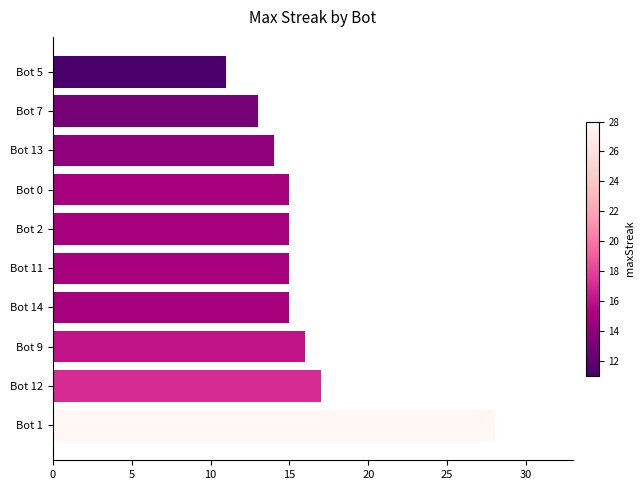

Read the value at Bot 7, to the nearest 10.

10